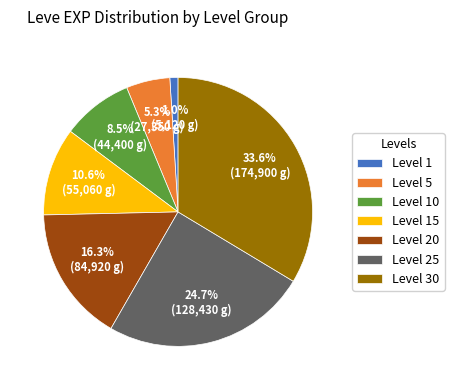

What is the smallest slice in the pie chart?

Level 1